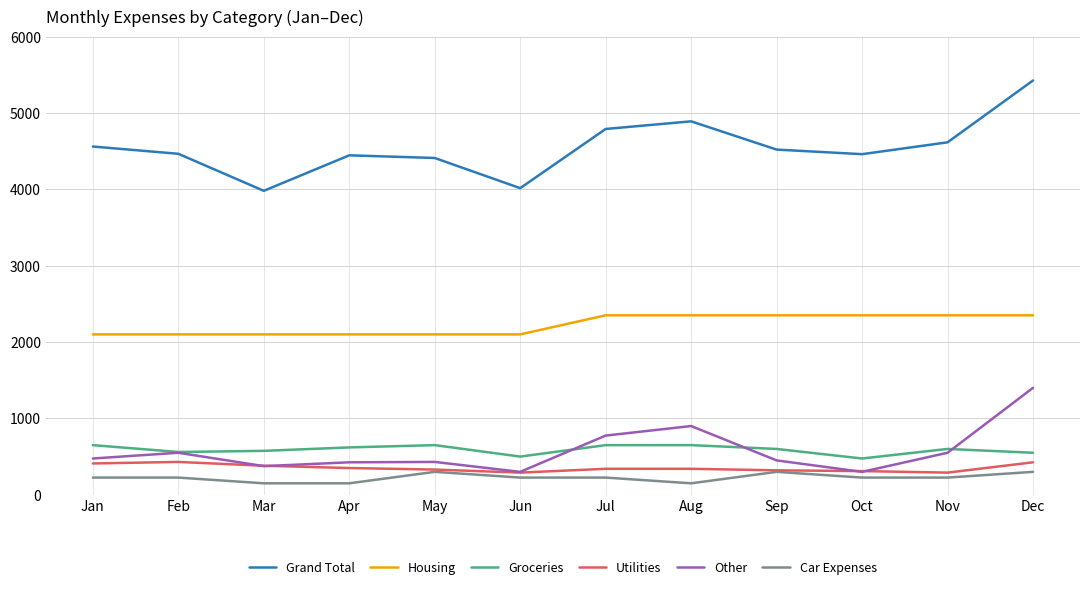

What is the spread (max minus min) of values at Jan?

4335